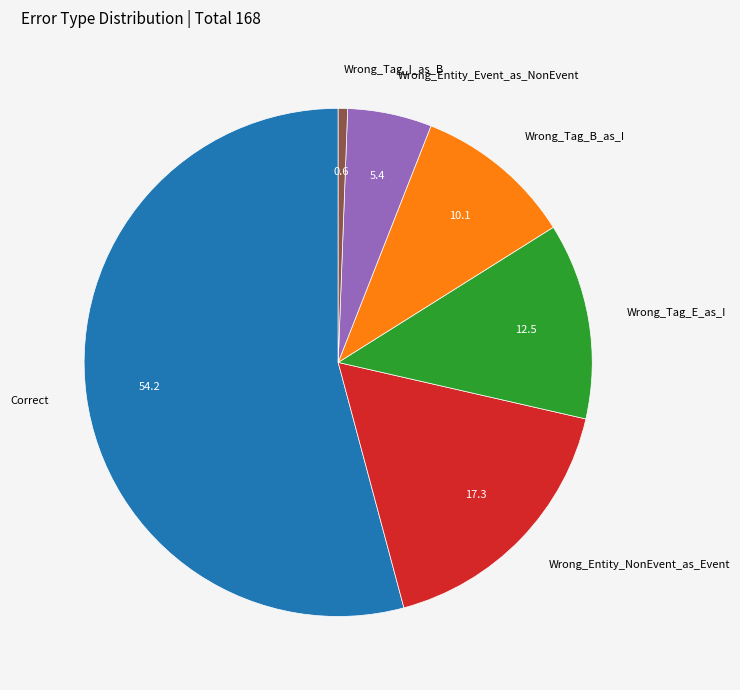

Do Wrong_Tag_I_as_B and Wrong_Entity_Event_as_NonEvent together represent more than half of the pie?

No